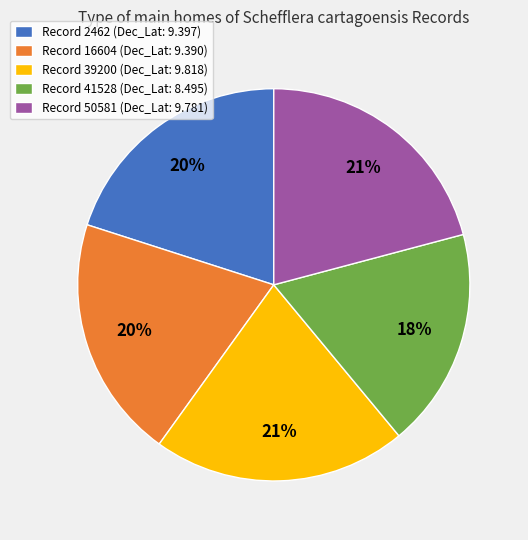

Do Record 16604 (Dec_Lat: 9.390) and Record 39200 (Dec_Lat: 9.818) together represent more than half of the pie?

No